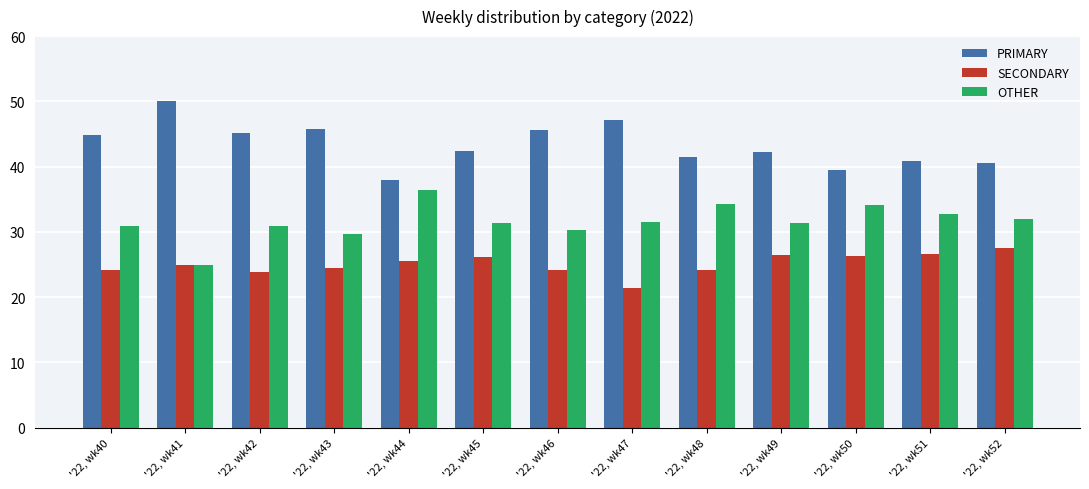

How many data points does each series have?

13